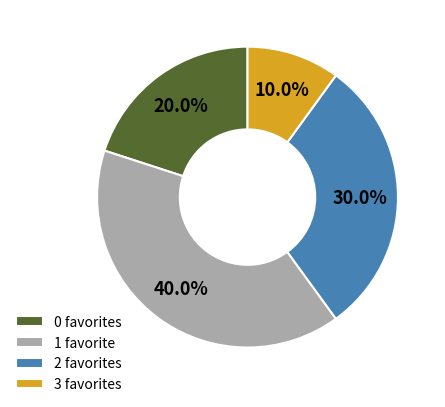

What is the largest slice in the pie chart?

1 favorite